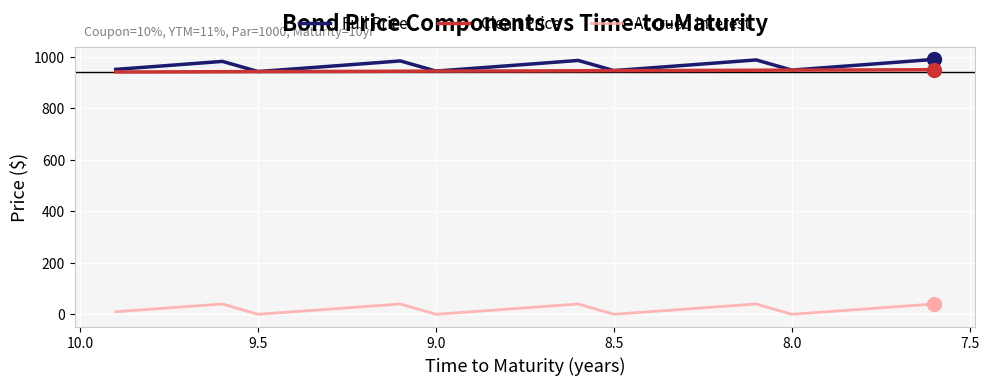

How many data points in Clean Price are less than 944?

11